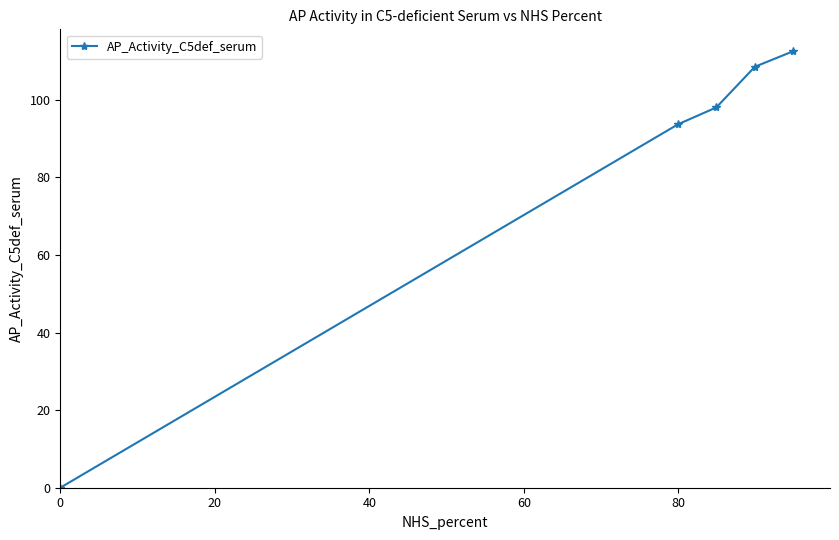

What is the difference between the second highest and minimum values?

108.6